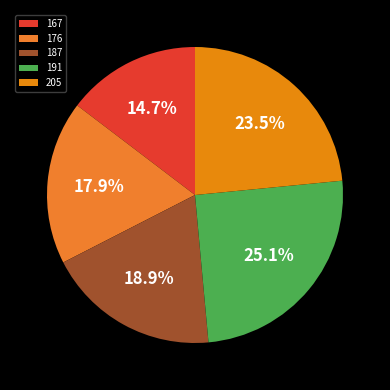

To the nearest percent, what is the difference between the 205 and 187 slice percentages?

5%